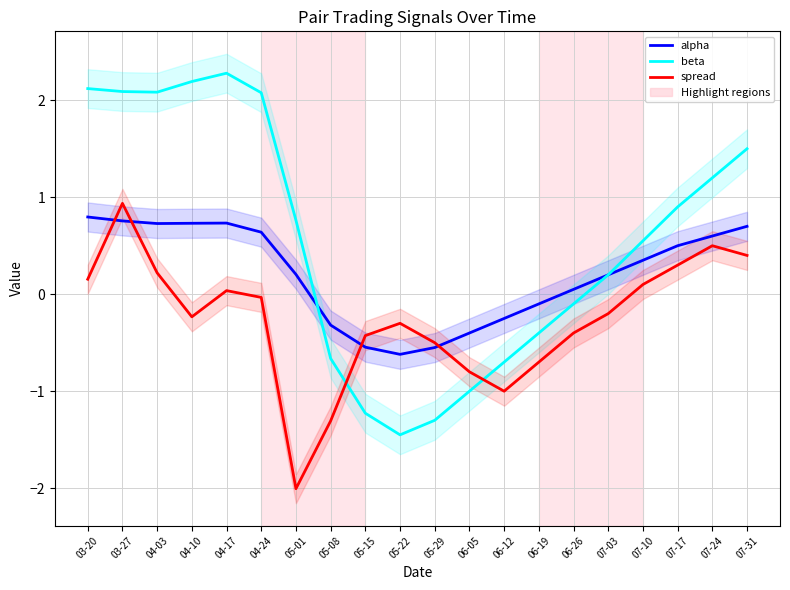

Reading left to right, transcribe all the data shown in this chart.

alpha: 03-20=0.8	03-27=0.8	04-03=0.7	04-10=0.7	04-17=0.7	04-24=0.6	05-01=0.2	05-08=-0.3	05-15=-0.5	05-22=-0.6	05-29=-0.6	06-05=-0.4	06-12=-0.2	06-19=-0.1	06-26=0.1	07-03=0.2	07-10=0.3	07-17=0.5	07-24=0.6	07-31=0.7
beta: 03-20=2.1	03-27=2.1	04-03=2.1	04-10=2.2	04-17=2.3	04-24=2.1	05-01=0.8	05-08=-0.7	05-15=-1.2	05-22=-1.4	05-29=-1.3	06-05=-1.0	06-12=-0.7	06-19=-0.4	06-26=-0.1	07-03=0.2	07-10=0.6	07-17=0.9	07-24=1.2	07-31=1.5
spread: 03-20=0.2	03-27=0.9	04-03=0.2	04-10=-0.2	04-17=0.0	04-24=-0.0	05-01=-2.0	05-08=-1.3	05-15=-0.4	05-22=-0.3	05-29=-0.5	06-05=-0.8	06-12=-1.0	06-19=-0.7	06-26=-0.4	07-03=-0.2	07-10=0.1	07-17=0.3	07-24=0.5	07-31=0.4